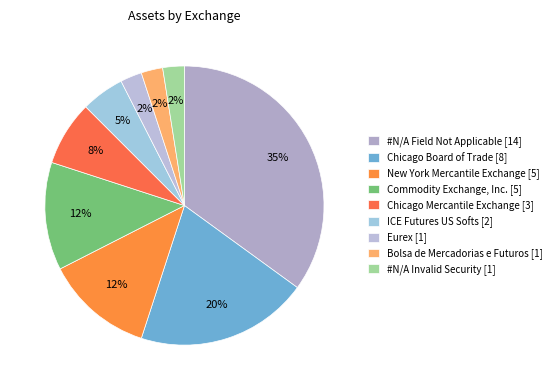

How many slices are in this pie chart?

9